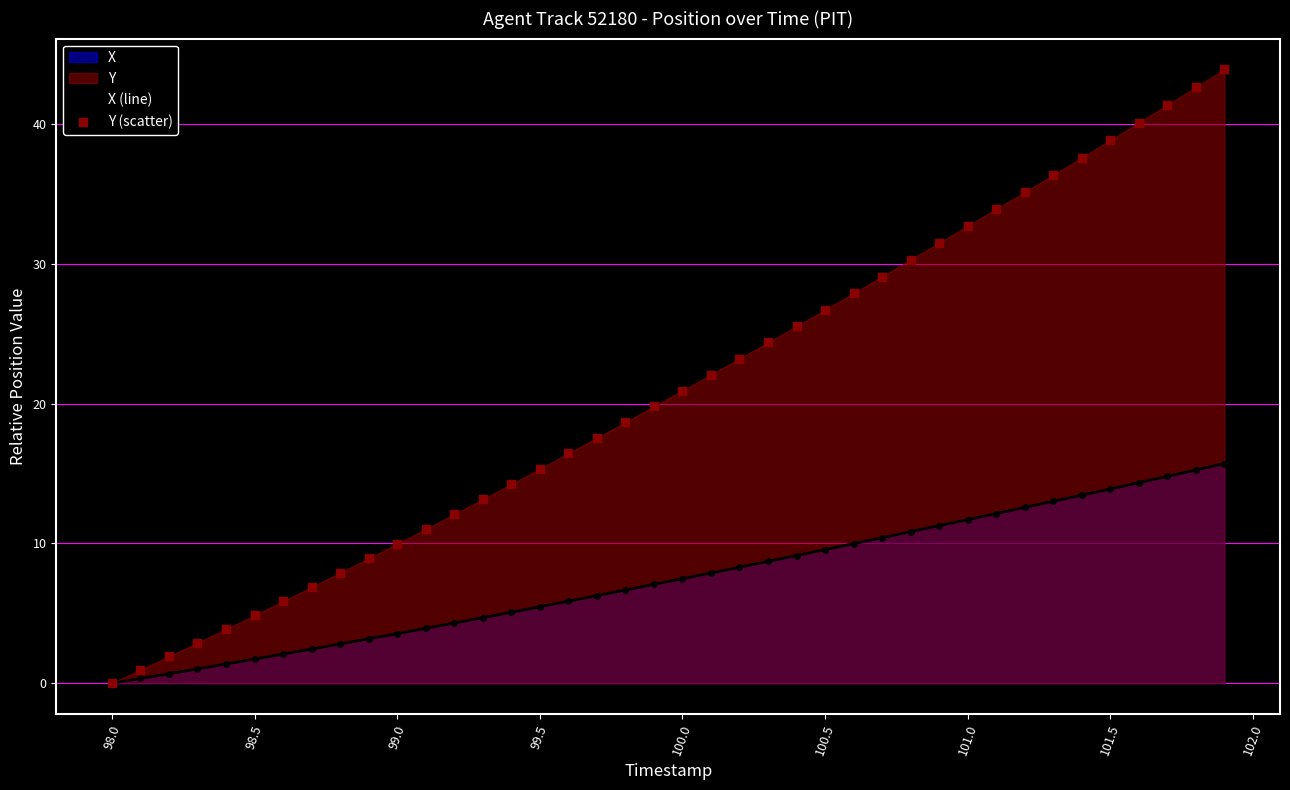

Is the value of Y (scatter) at 17 greater than the value of X (line) at 38?

Yes